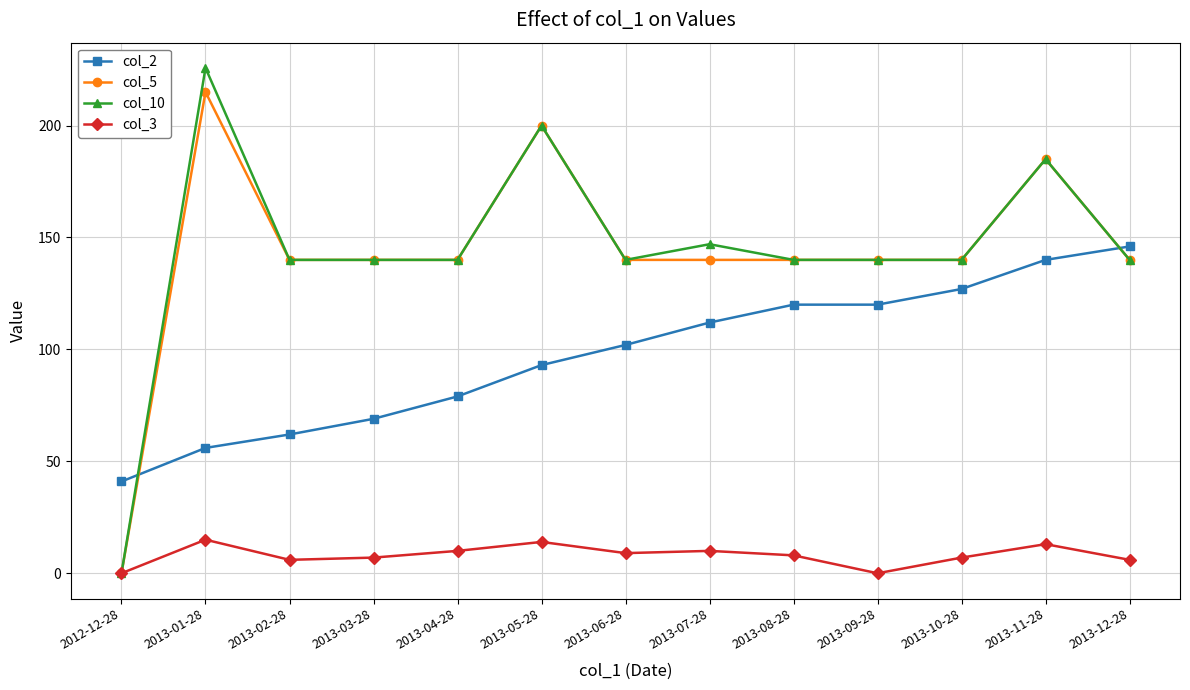

At which category does the chart reach its peak across all series?

2013-01-28